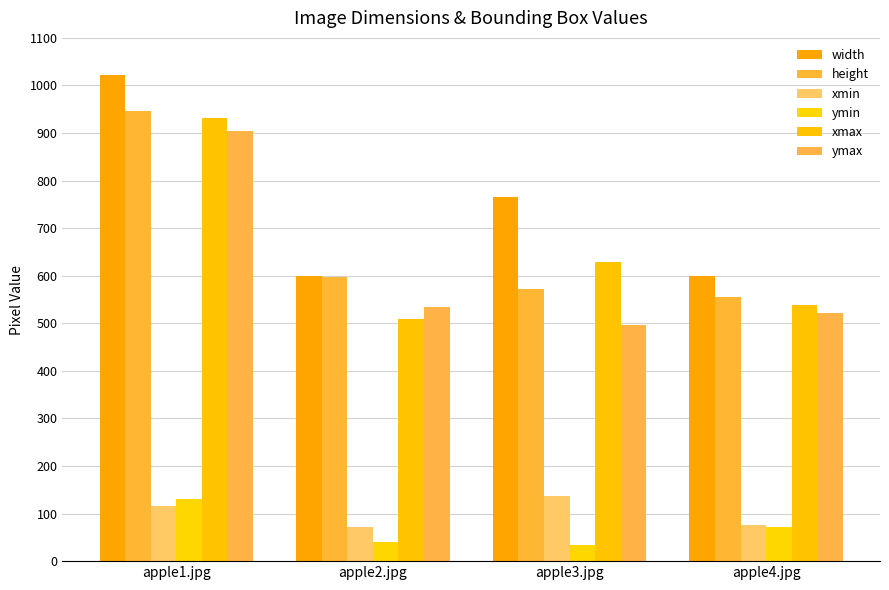

List the labels in order of ymax value, largest first.

apple1.jpg, apple2.jpg, apple4.jpg, apple3.jpg